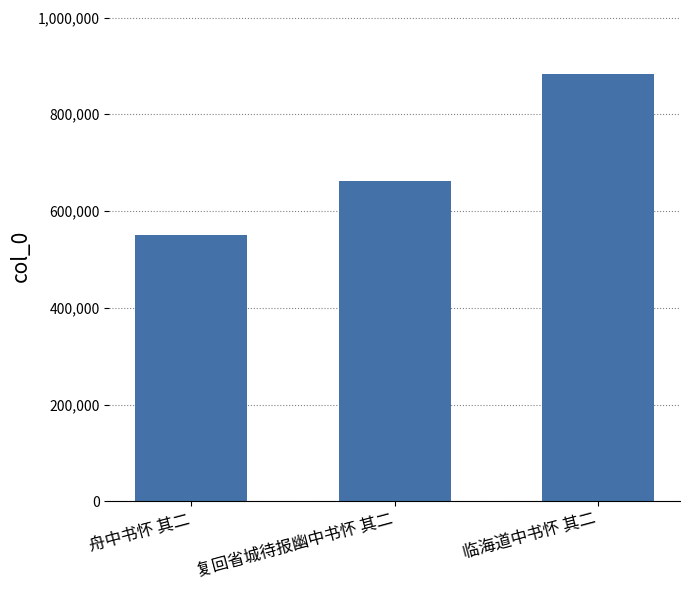

The chart shows a value of 883104 at 临海道中书怀 其二. True or false?

True